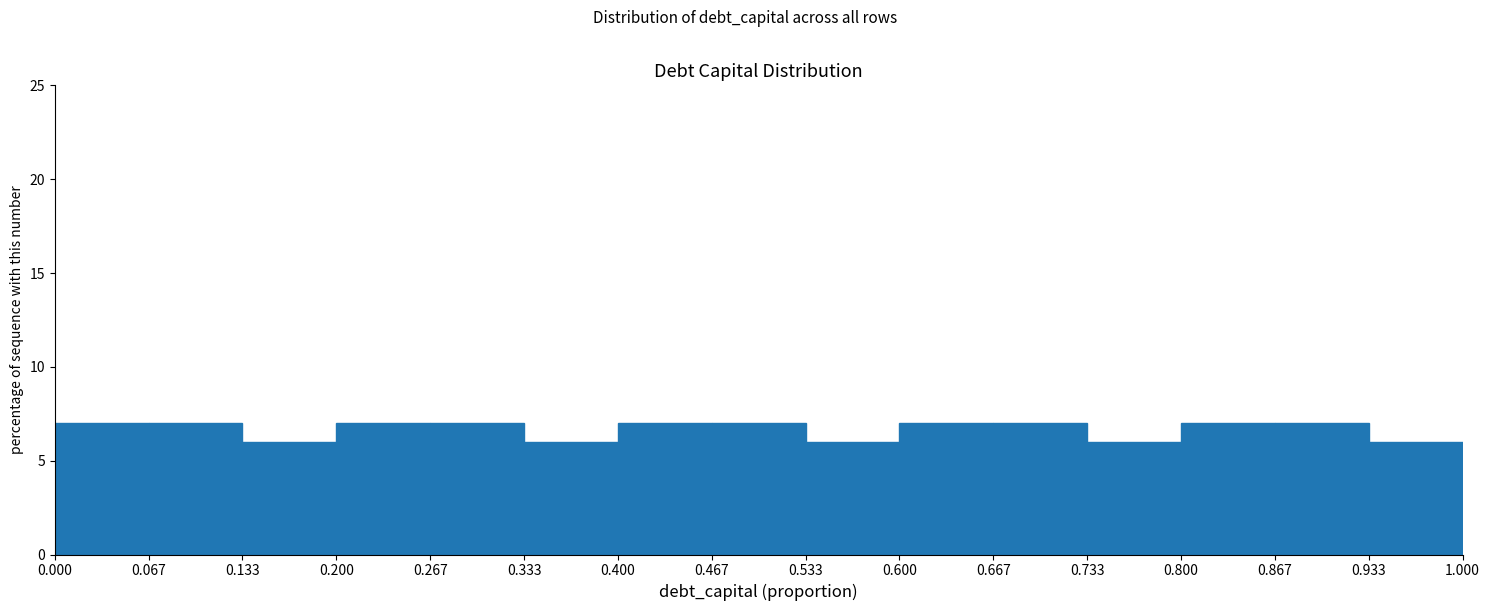

Reading left to right, transcribe this chart: for each bar, give the range it covers on the x-axis and its height. The values are not printed on the chart, so give them approximately, as read against the axis.

0.000 to 0.067: 7
0.067 to 0.133: 7
0.133 to 0.200: 6
0.200 to 0.267: 7
0.267 to 0.333: 7
0.333 to 0.400: 6
0.400 to 0.467: 7
0.467 to 0.533: 7
0.533 to 0.600: 6
0.600 to 0.667: 7
0.667 to 0.733: 7
0.733 to 0.800: 6
0.800 to 0.867: 7
0.867 to 0.933: 7
0.933 to 1.000: 6